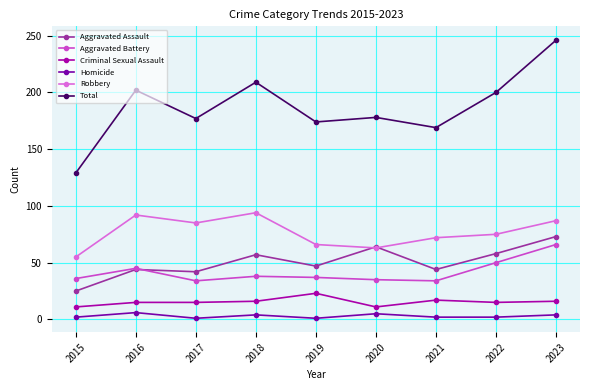

What is the average value of the Aggravated Battery series?

42